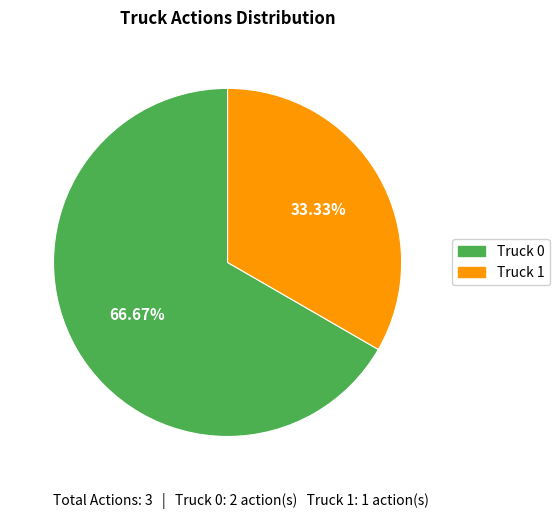

How many slices are in this pie chart?

2